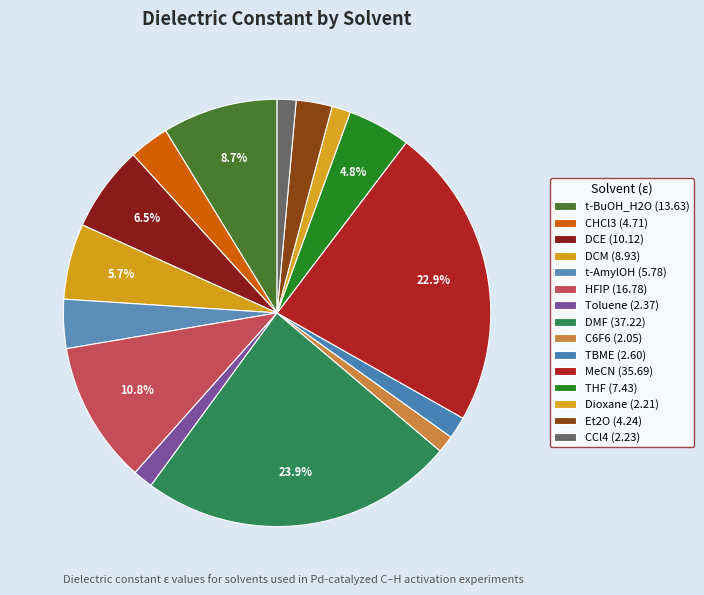

Which category has the biggest portion of the pie?

DMF